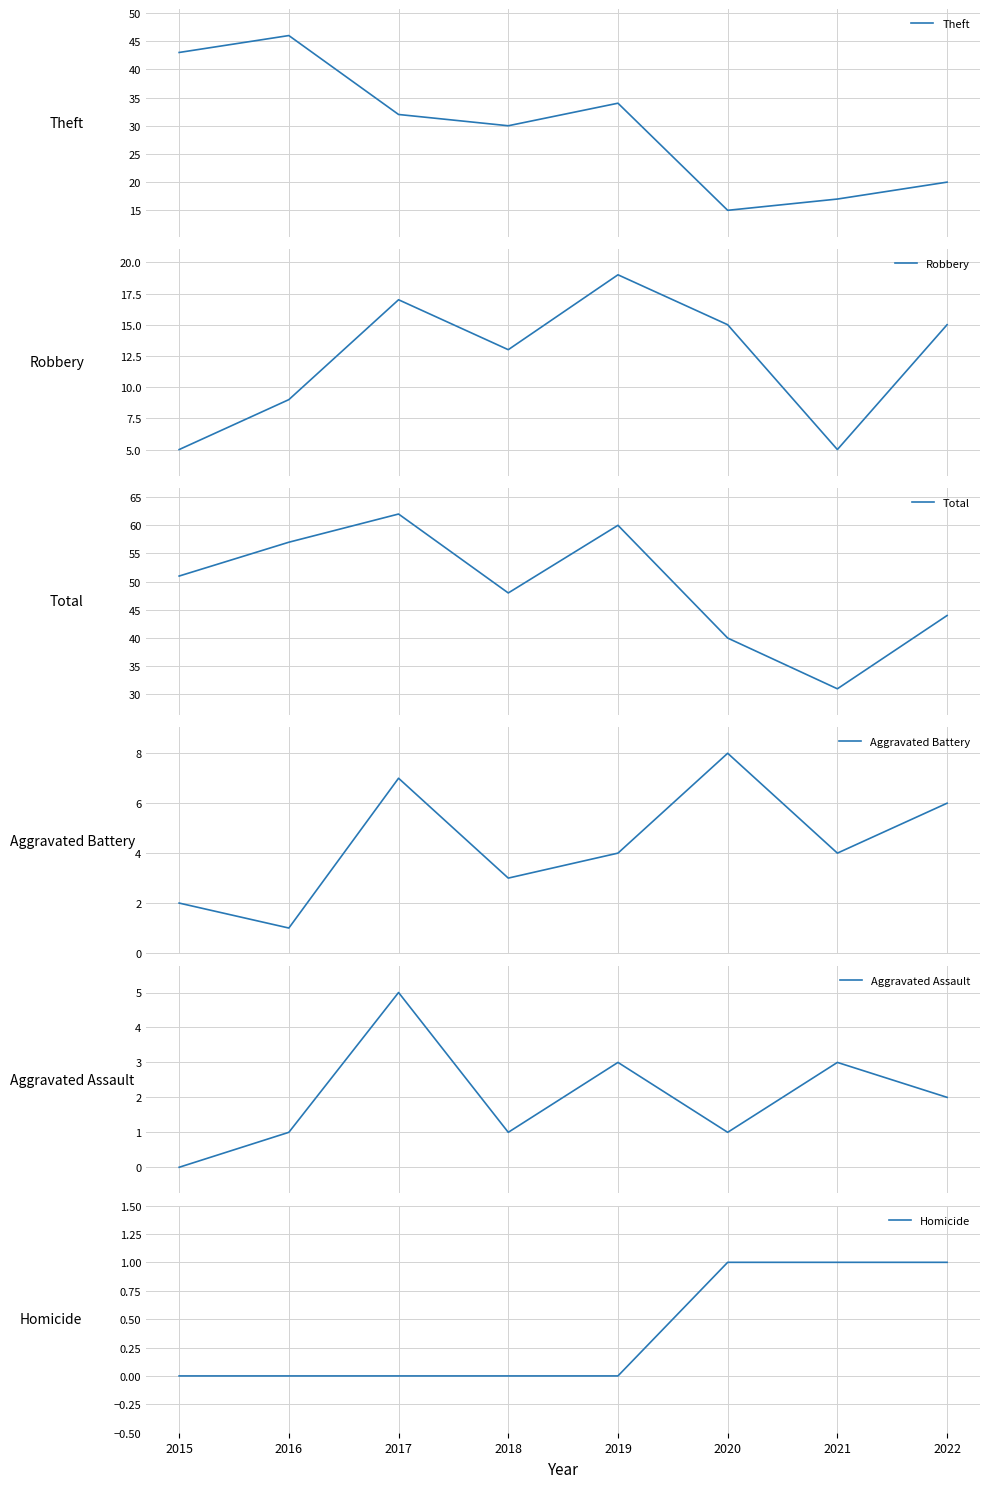

The value of Aggravated Battery at 2021 is 4. True or false?

True